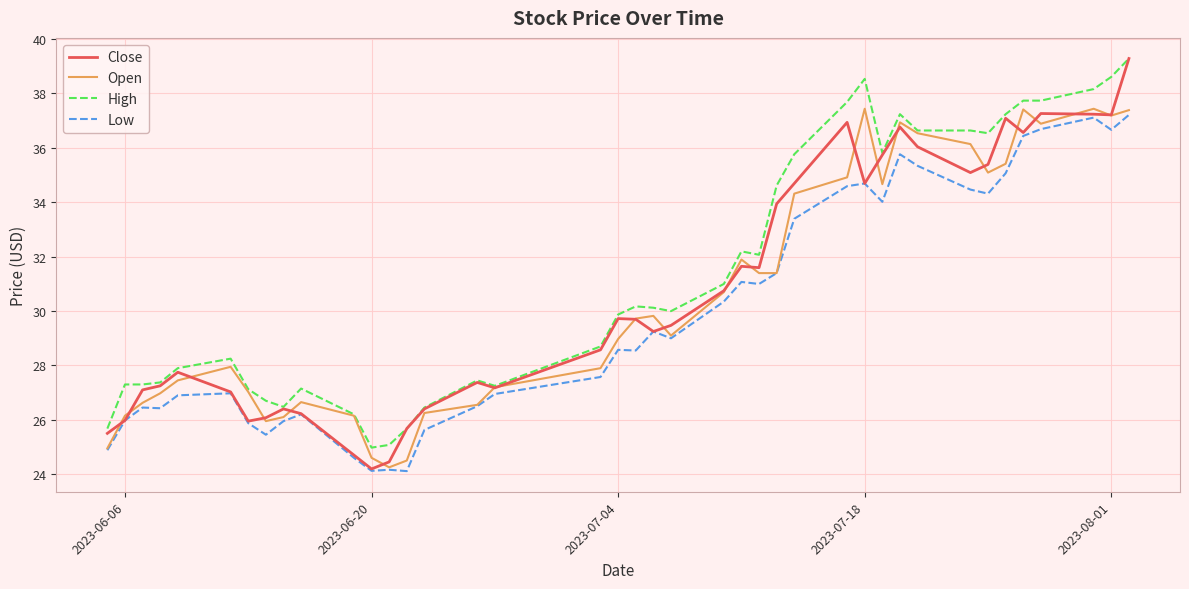

Which series has the largest total across all categories?

High